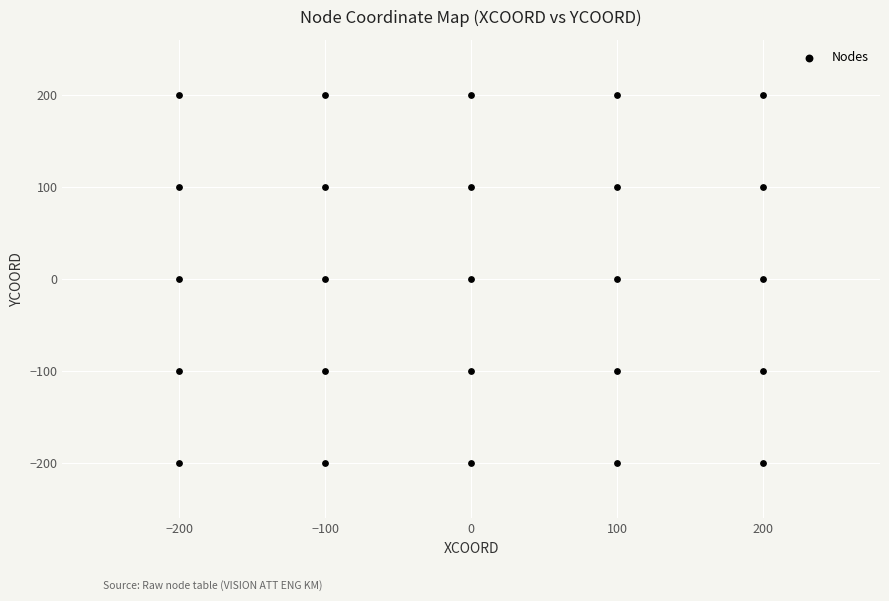

What is the range of Y values (max minus min)?

400